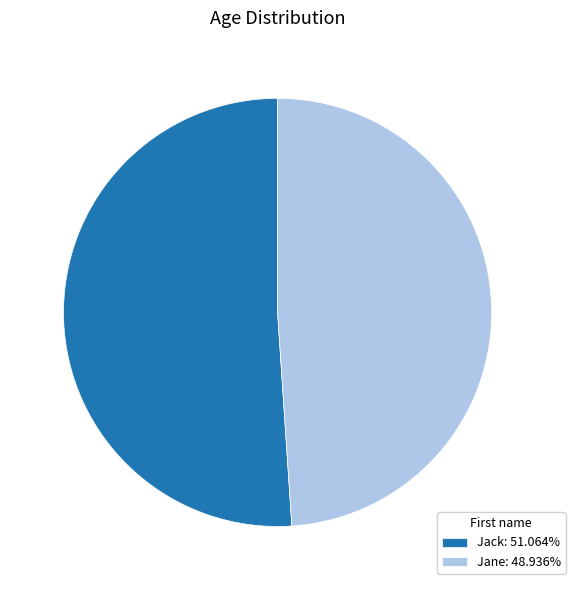

What is the ratio of the value at Jack: 51.064% to the value at Jane: 48.936%?

1.0